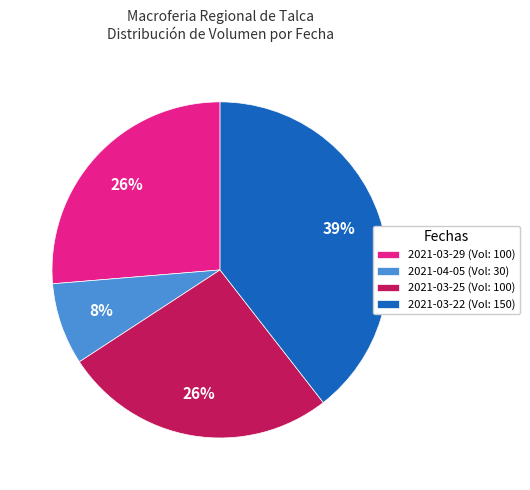

To the nearest percent, what is the combined percentage of 2021-03-22 (Vol: 150) and 2021-03-25 (Vol: 100)?

66%